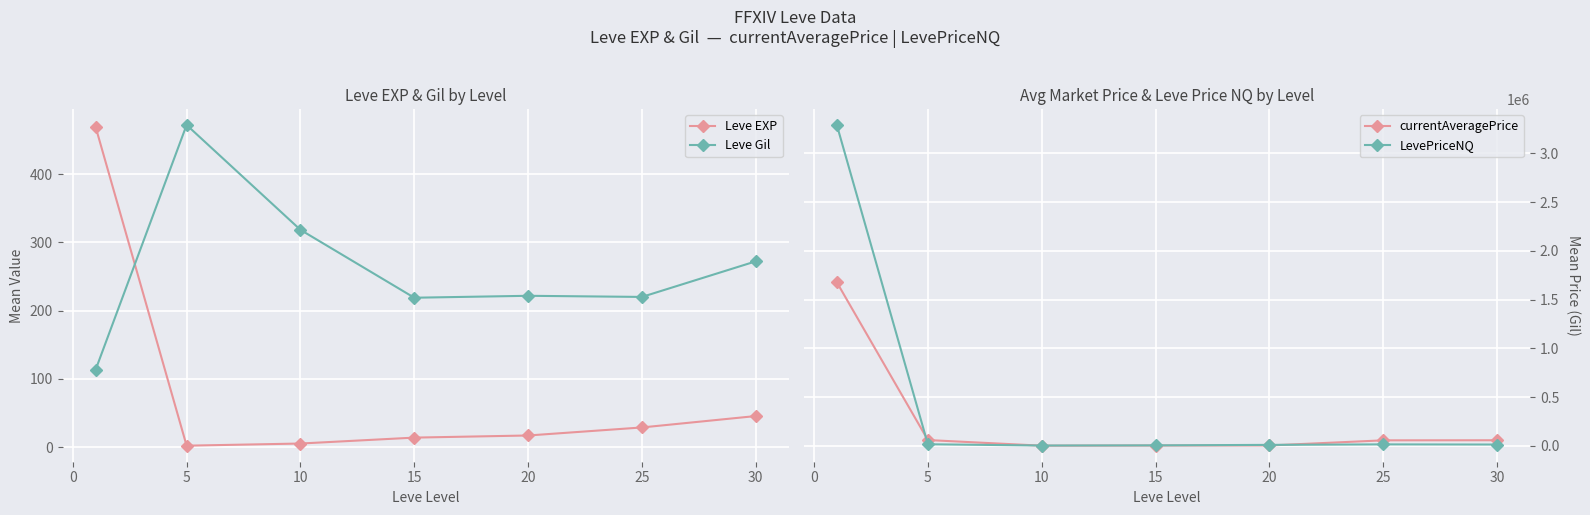

True or false: Leve EXP has more than 1 interior local peaks.

False